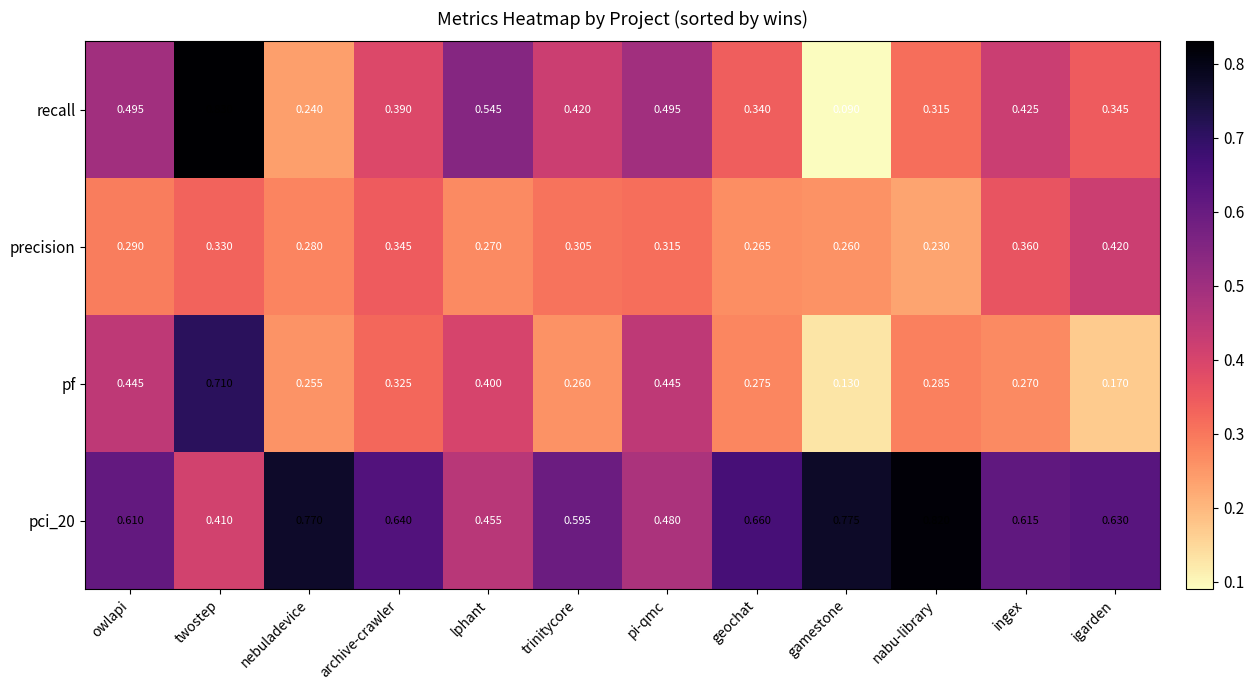

Which series has the widest spread of values?

recall